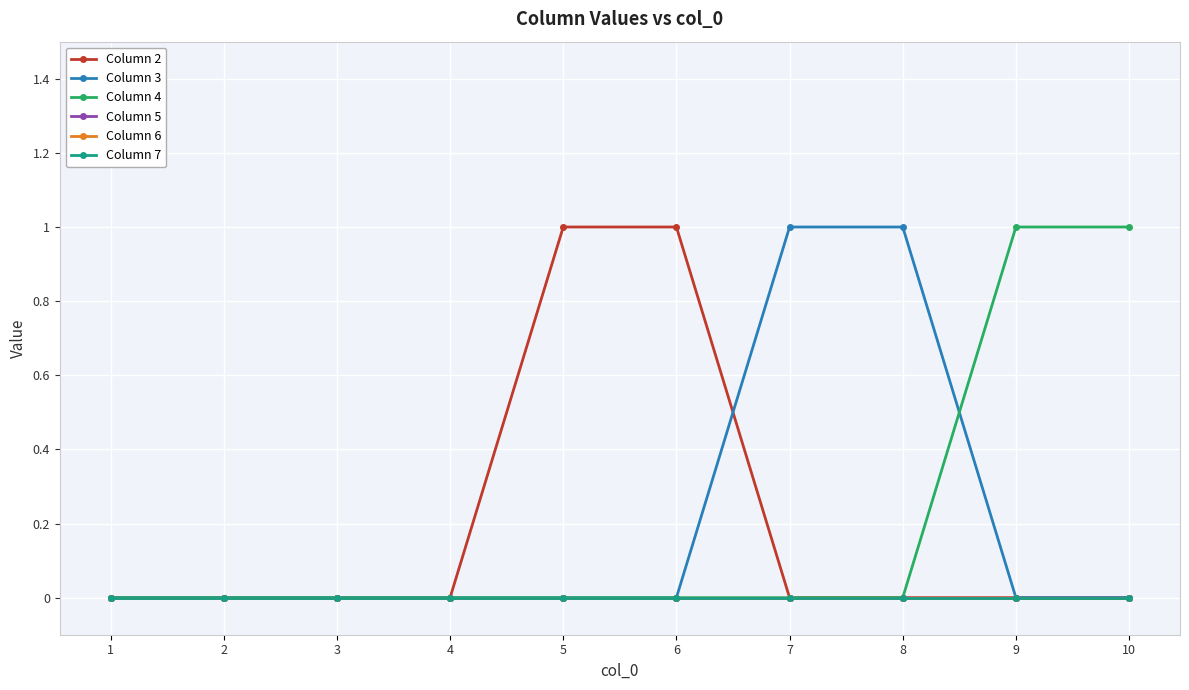

True or false: Column 7 has more than 0 points higher than both neighbors.

False